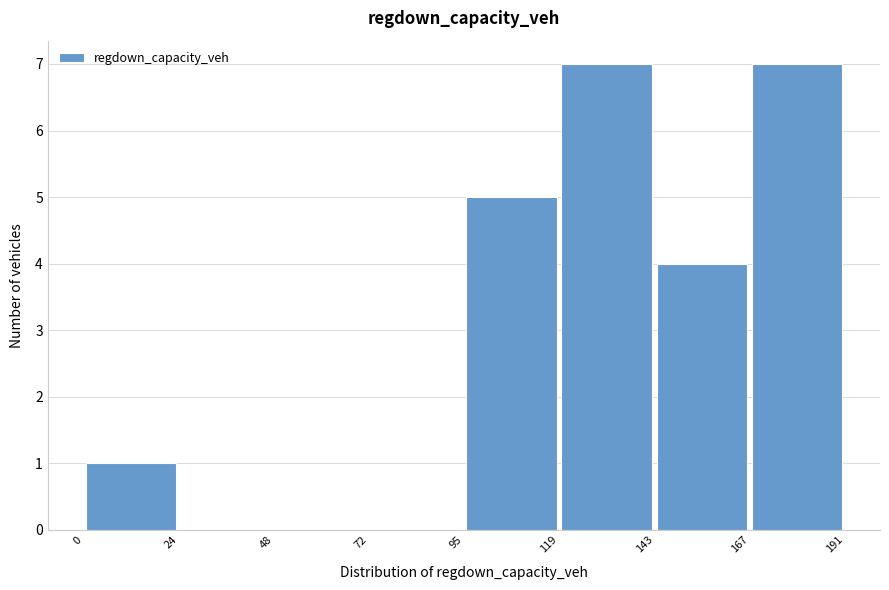

Reading left to right, list every bar in this chart as the range it spans on the x-axis followed by its height. The values are not printed on the chart, so give them approximately, as read against the axis.

0 to 24: 1
24 to 48: 0
48 to 72: 0
72 to 95: 0
95 to 119: 5
119 to 143: 7
143 to 167: 4
167 to 191: 7